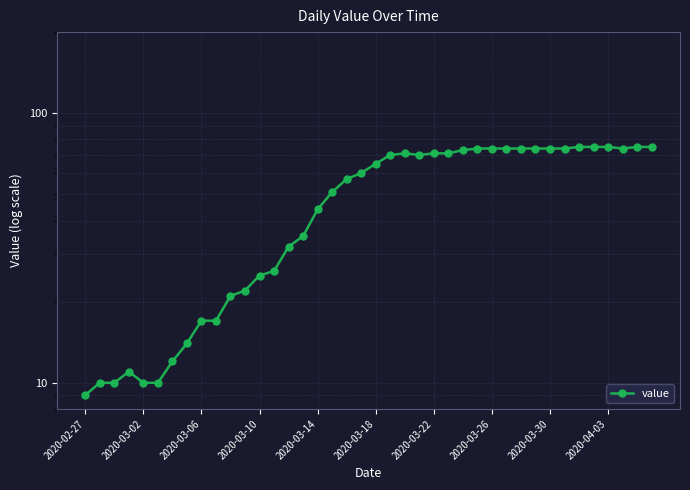

Reading left to right, what are all the values shown in this chart?

9	10	10	11	10	10	12	14	17	17	21	22	25	26	32	35	44	51	57	60	65	70	71	70	71	71	73	74	74	74	74	74	74	74	75	75	75	74	75	75